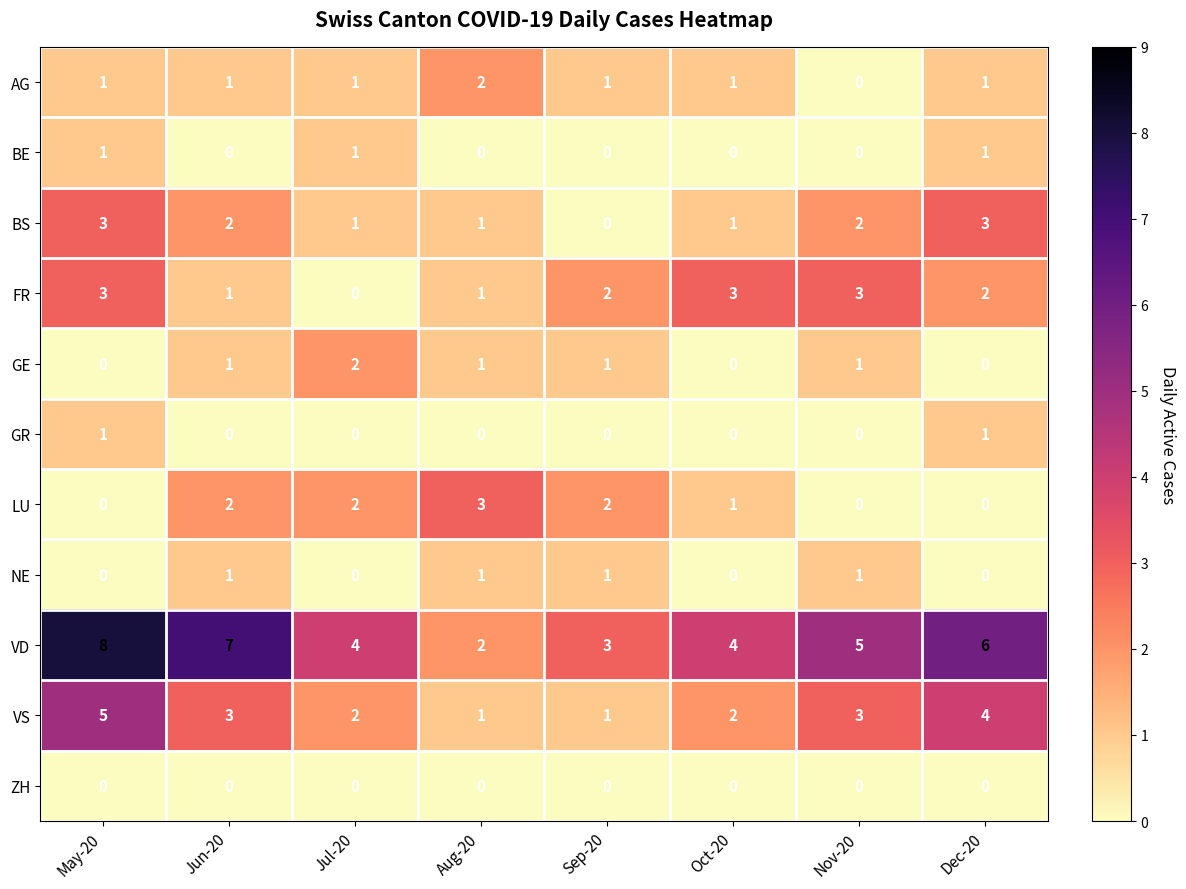

Is it true that AG equals 3 at Aug-20?

False